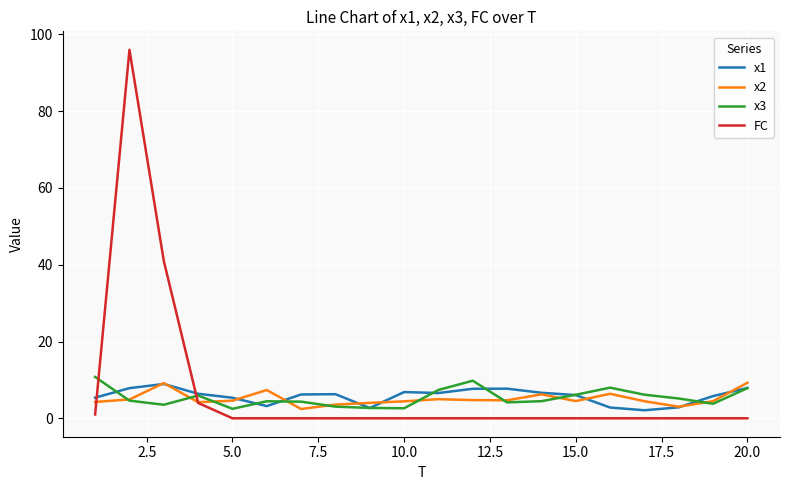

Which series has the largest range (max minus min)?

FC